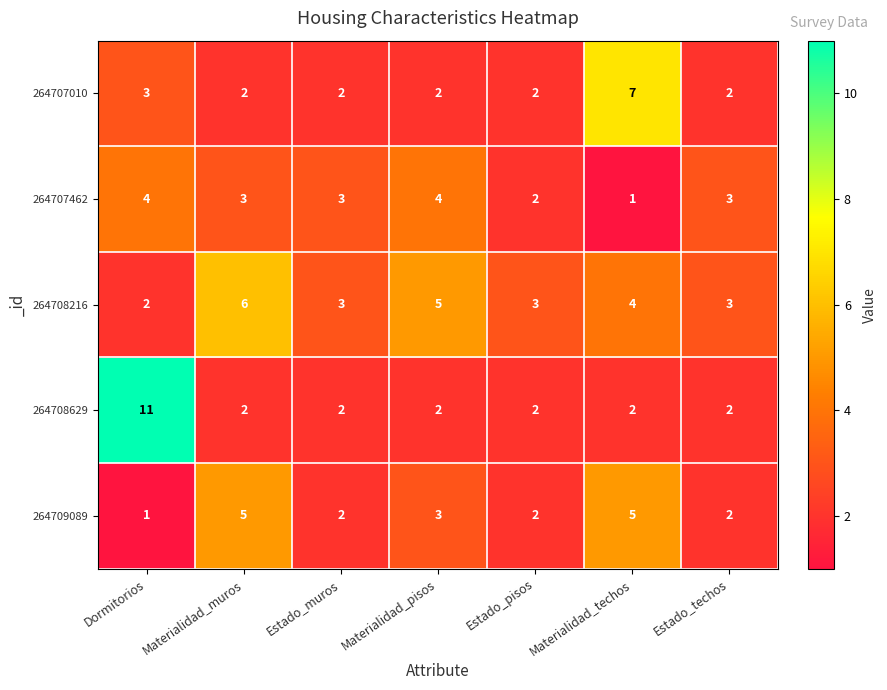

Which series has the largest total across all categories?

264708216